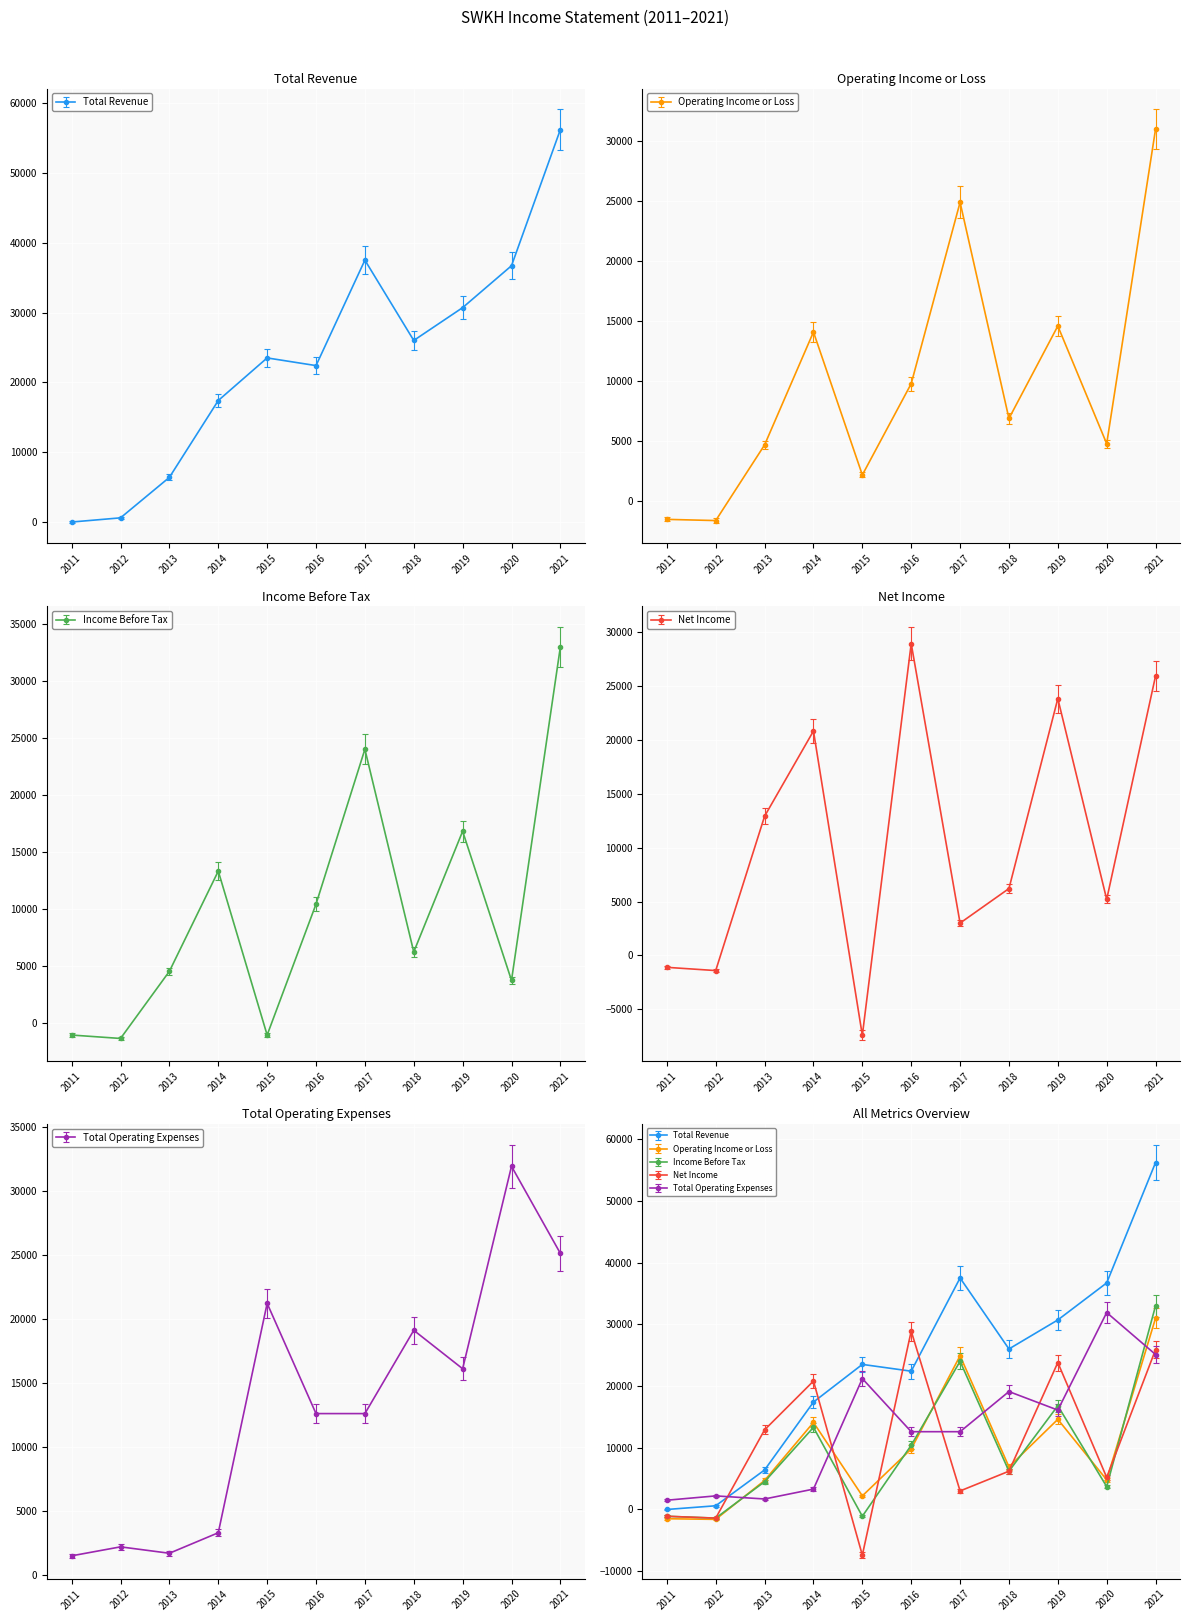

Between 2017 and 2018, which is larger?

2017